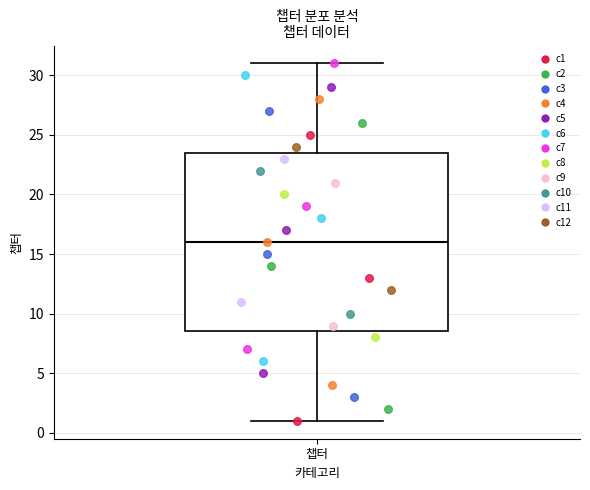

Where is the upper edge of the box for 챕터 on the y-axis? The values are not printed on the chart, so give them approximately, as read against the axis.

23.5